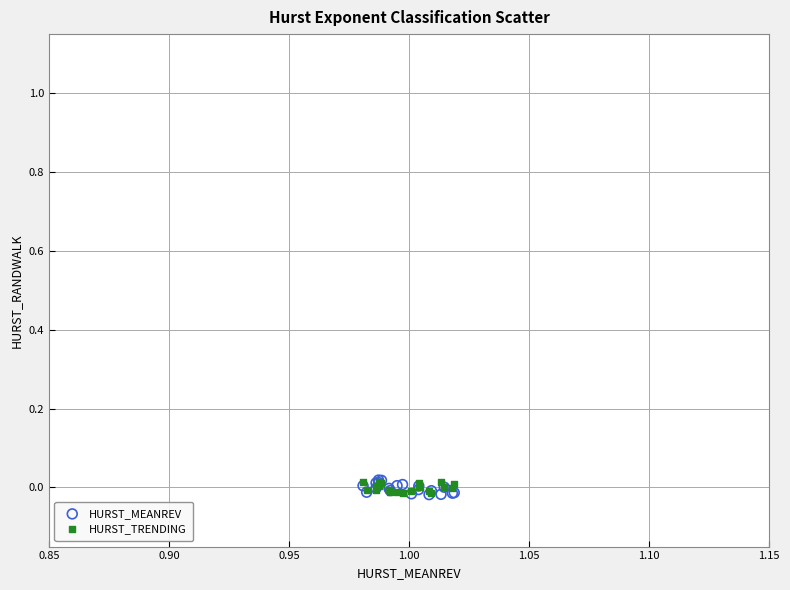

Which series has the widest spread of Y values?

HURST_MEANREV